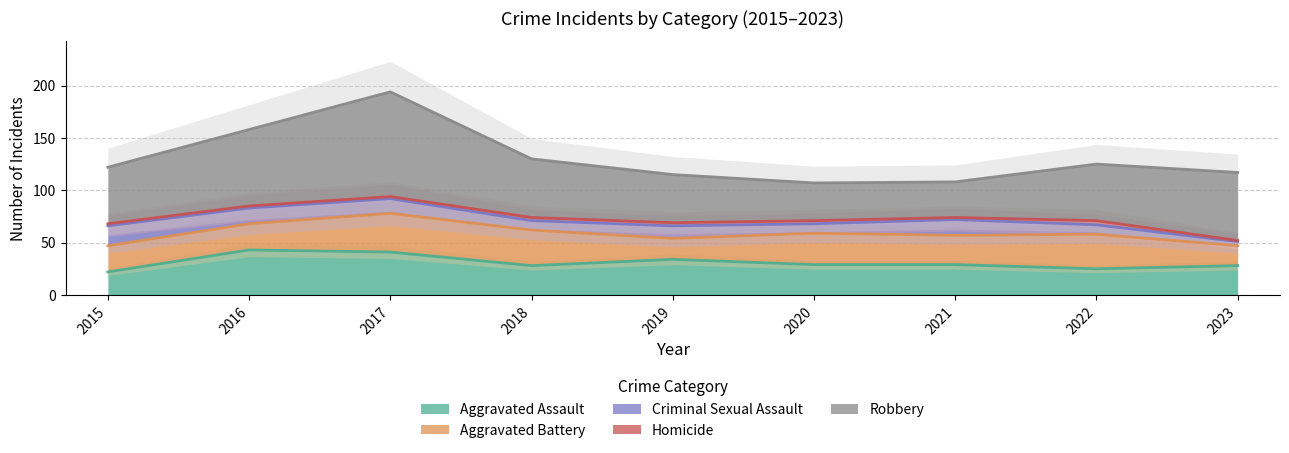

At which label is Robbery closest to 67?

2023